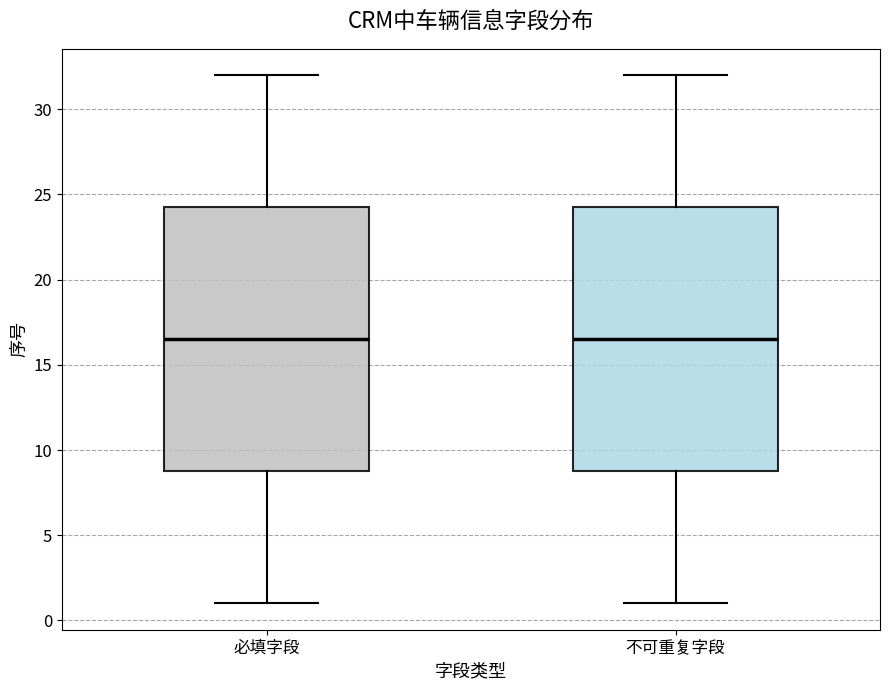

Where is the upper edge of the box for 必填字段 on the y-axis? The values are not printed on the chart, so give them approximately, as read against the axis.

24.5